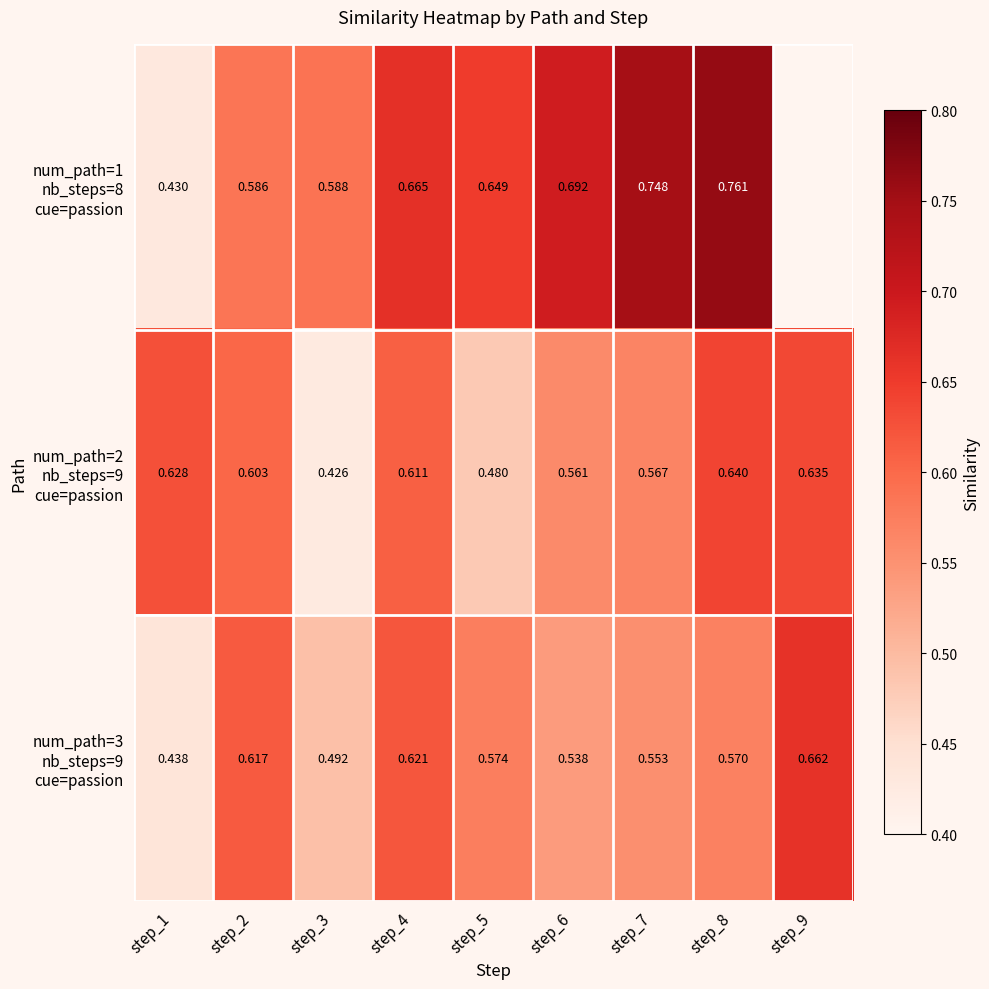

What is the difference between the maximum and minimum values in the num_path=2 nb_steps=9 cue=passion series?

0.2